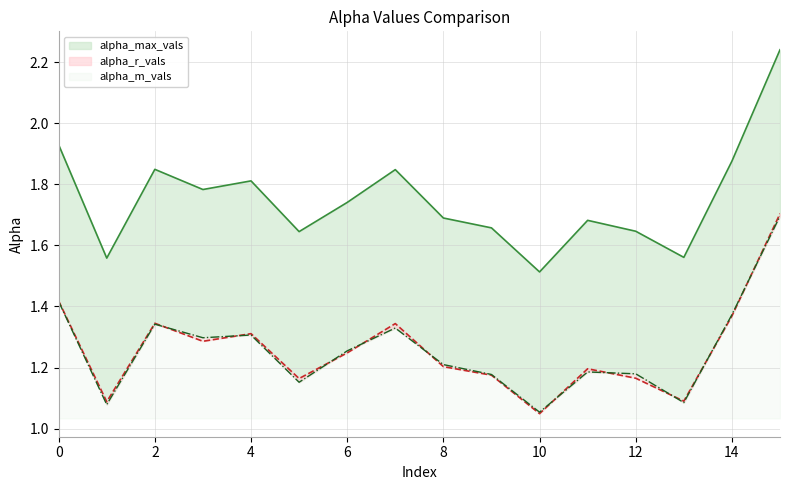

What is the difference between the maximum and minimum values in the alpha_m_vals series?

0.6